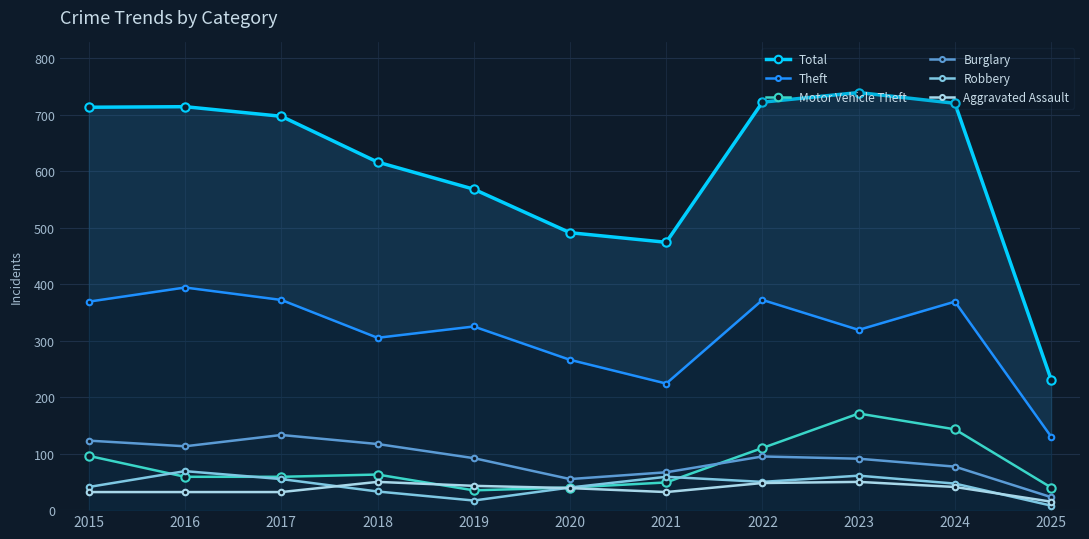

Count the number of data series in this chart.

6